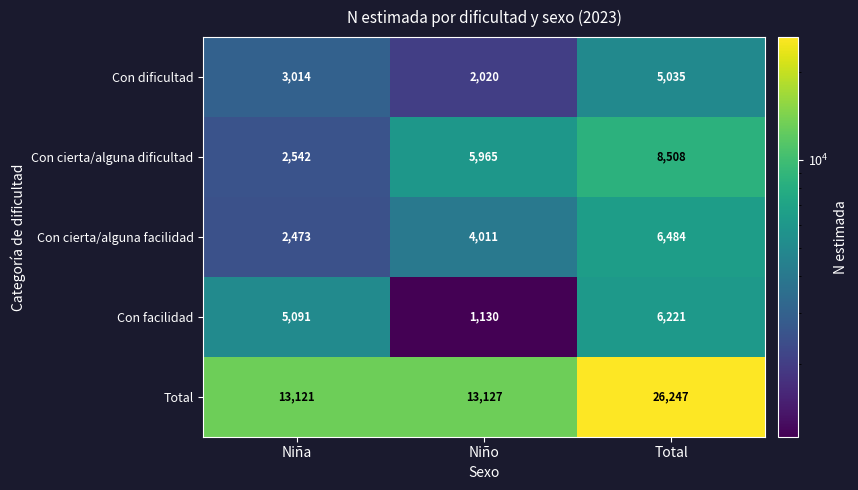

Reading left to right, what are all the values shown in this chart?

Con dificultad: Niña=3014	Niño=2020	Total=5035
Con cierta/alguna dificultad: Niña=2542	Niño=5965	Total=8508
Con cierta/alguna facilidad: Niña=2473	Niño=4011	Total=6484
Con facilidad: Niña=5091	Niño=1130	Total=6221
Total: Niña=13121	Niño=13127	Total=26247